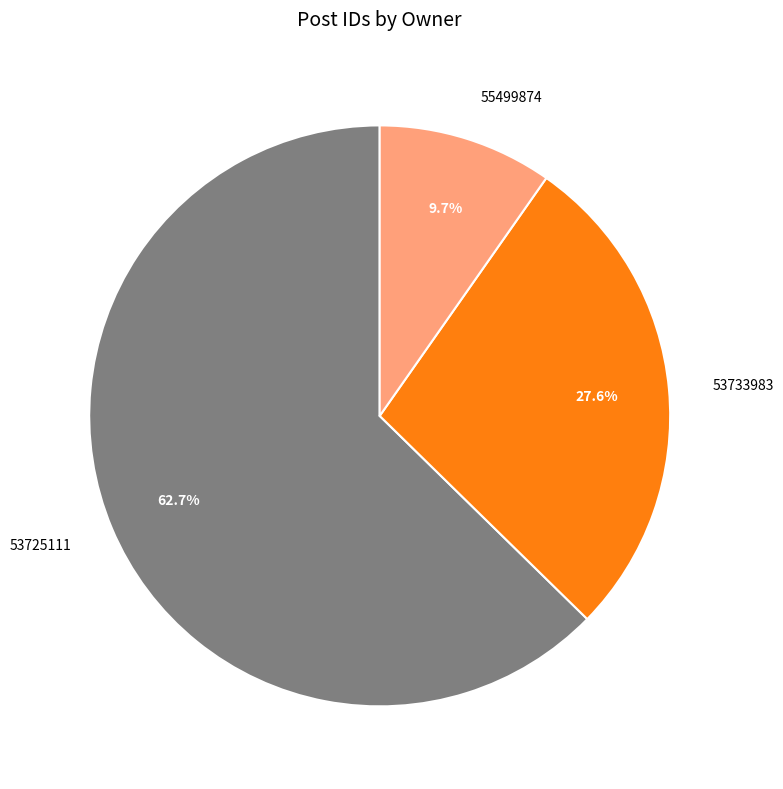

Which has a higher value, 55499874 or 53733983?

53733983